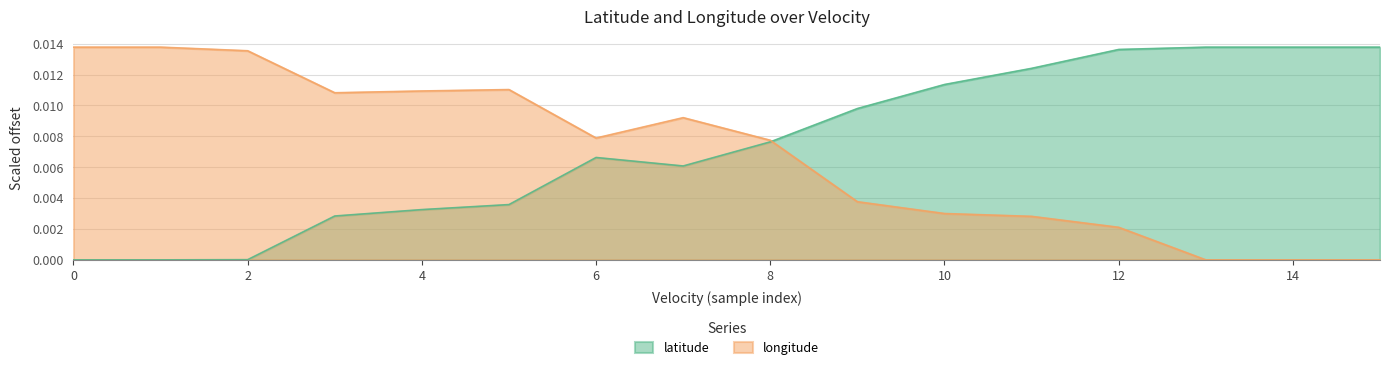

At which label does longitude reach its minimum?

13